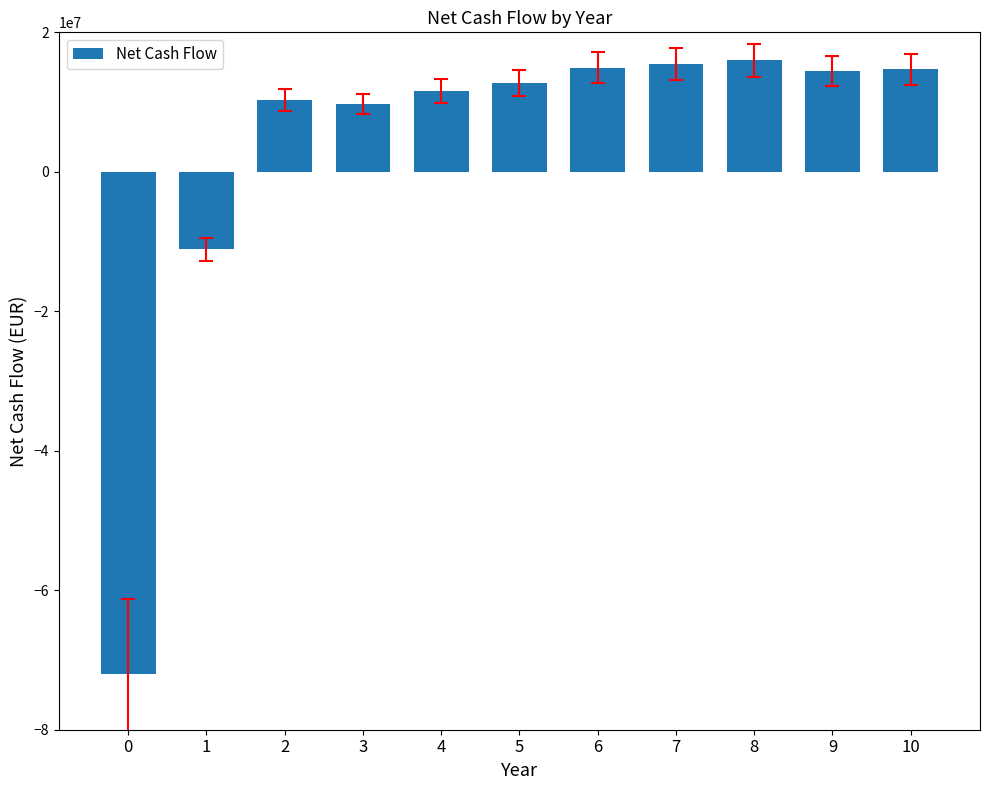

Count the number of data series in this chart.

1